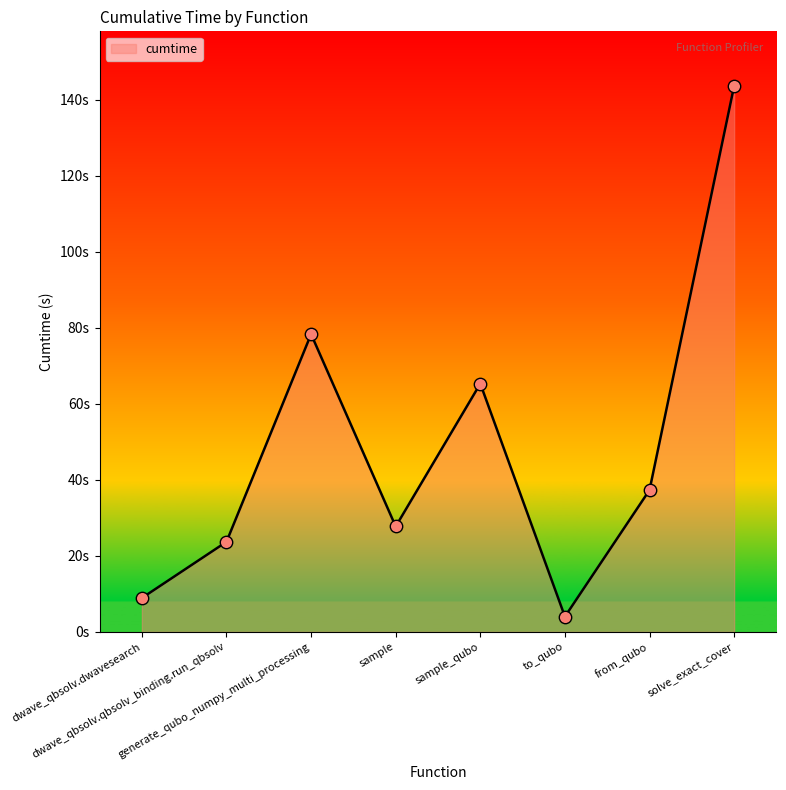

Between generate_qubo_numpy_multi_processing and sample_qubo, which is larger?

generate_qubo_numpy_multi_processing